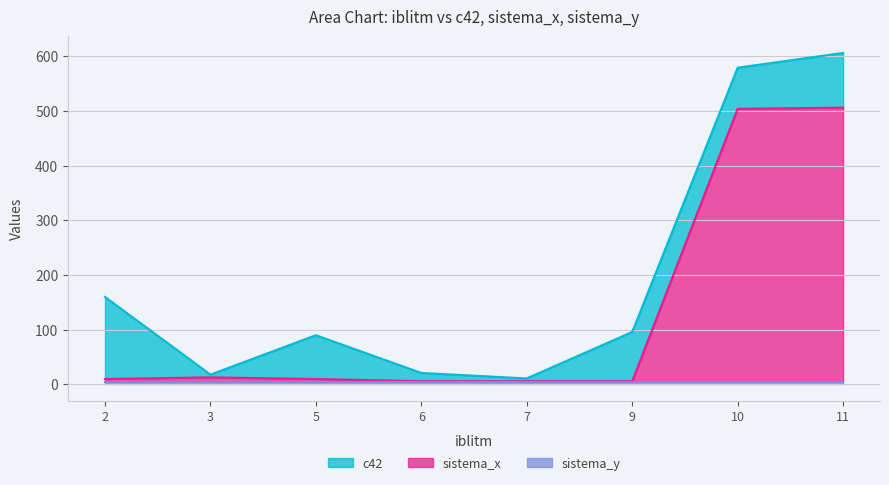

True or false: sistema_y and sistema_x cross at least once.

True